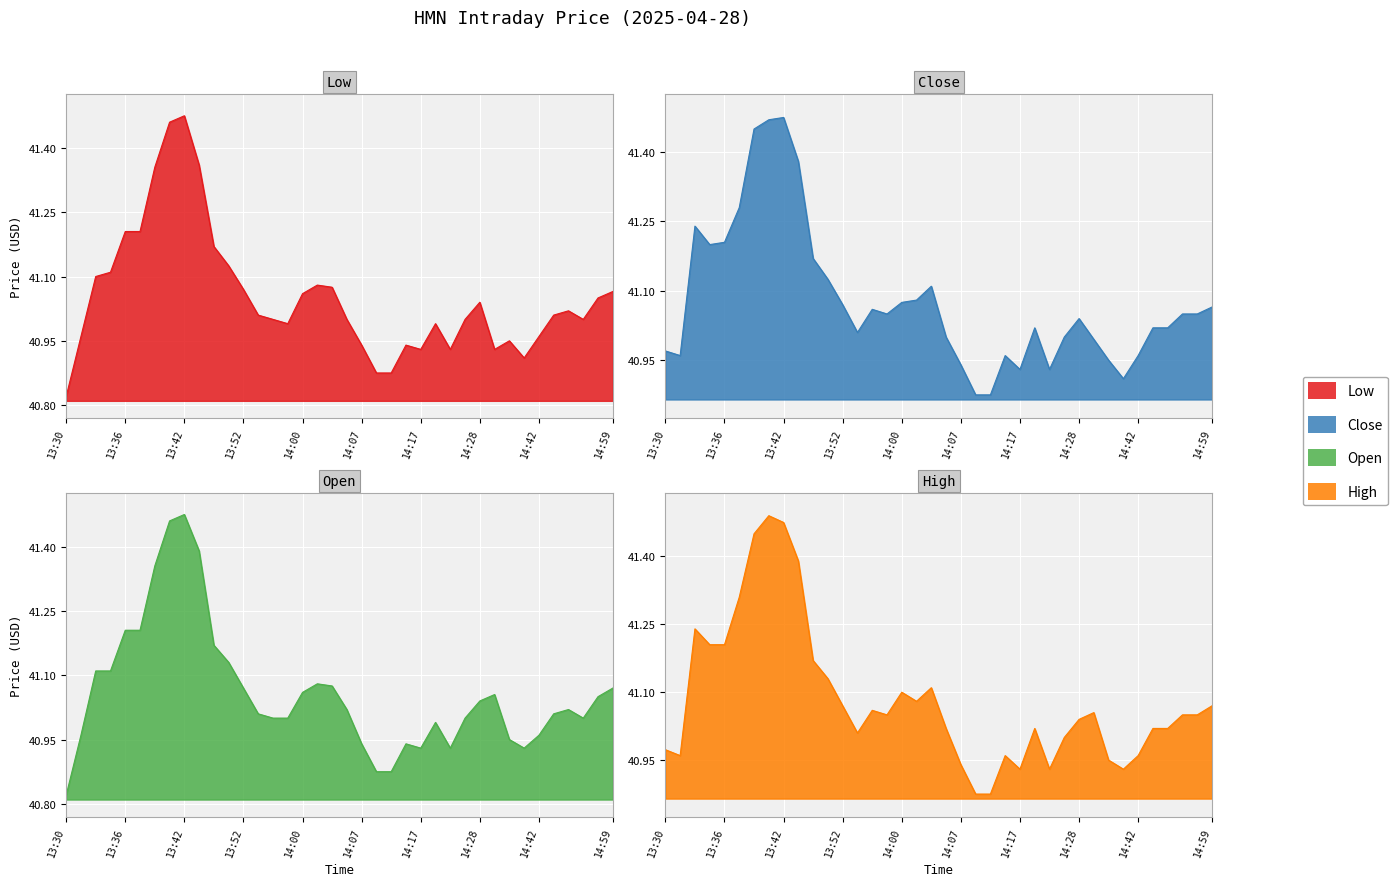

What is the highest value of the Low series?

41.5